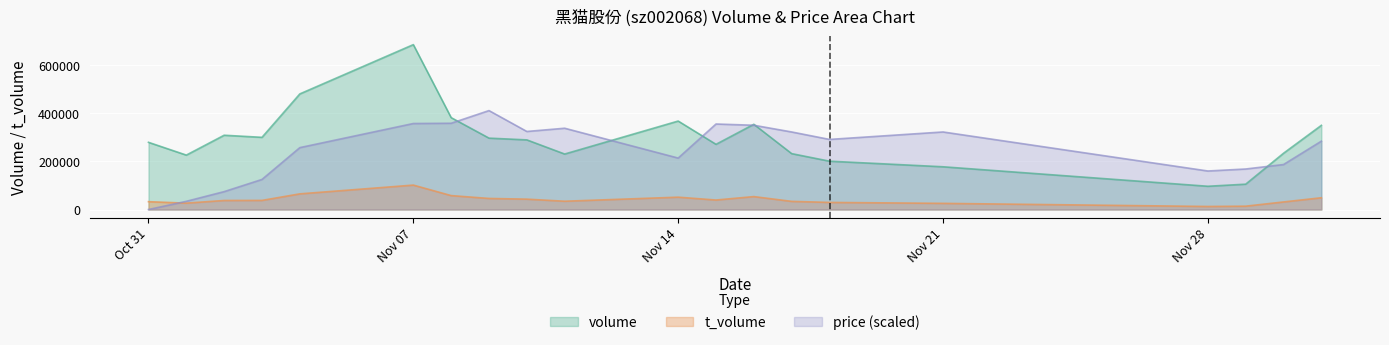

Which series has the widest spread of values?

volume